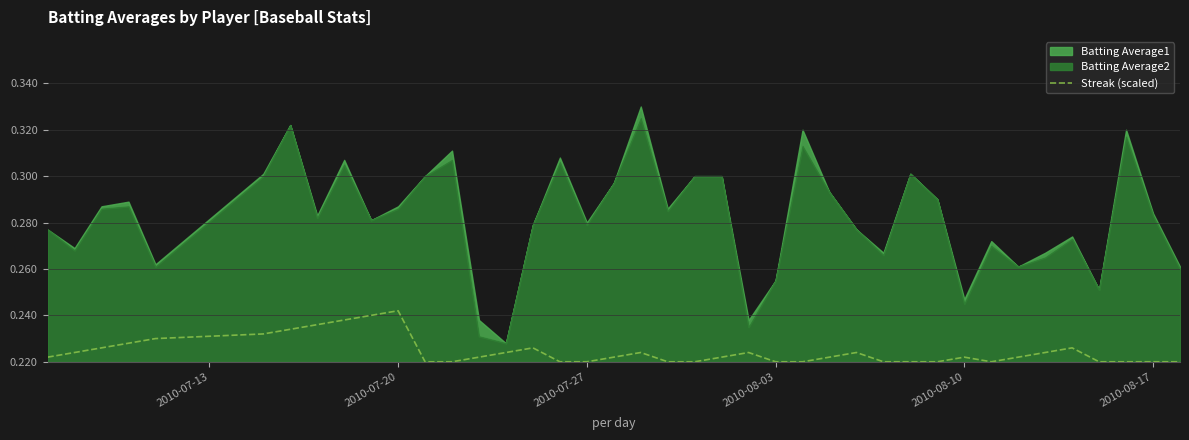

Is it true that Streak (scaled) equals 0.1 at 2010-07-20?

False